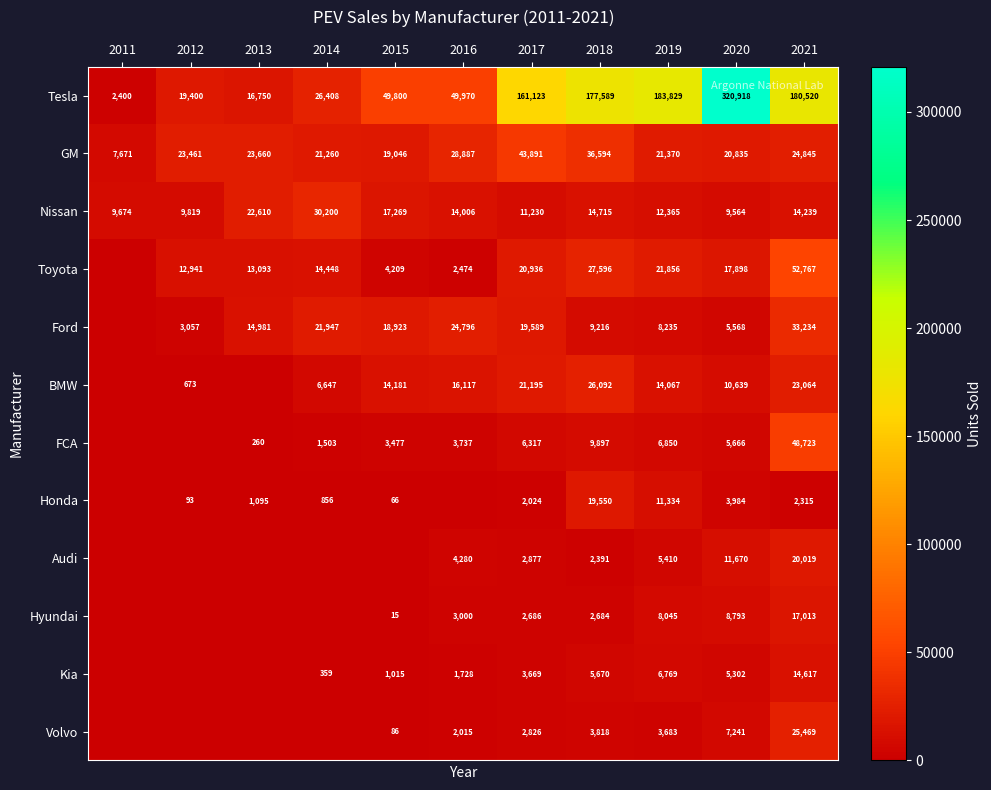

Which category has the highest value across all series?

2020